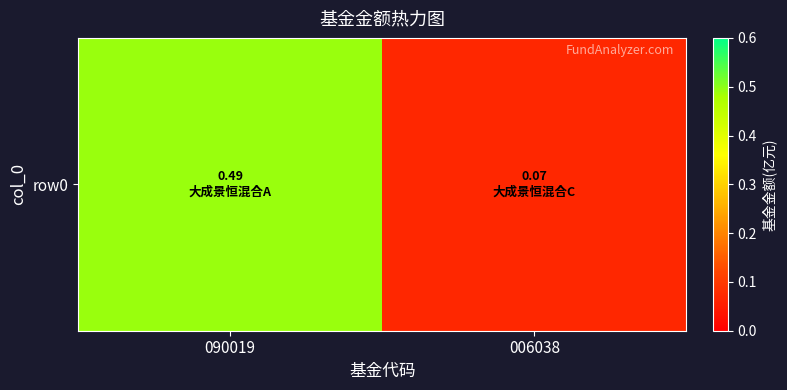

Is it true that the value at 006038 is 0.1?

True